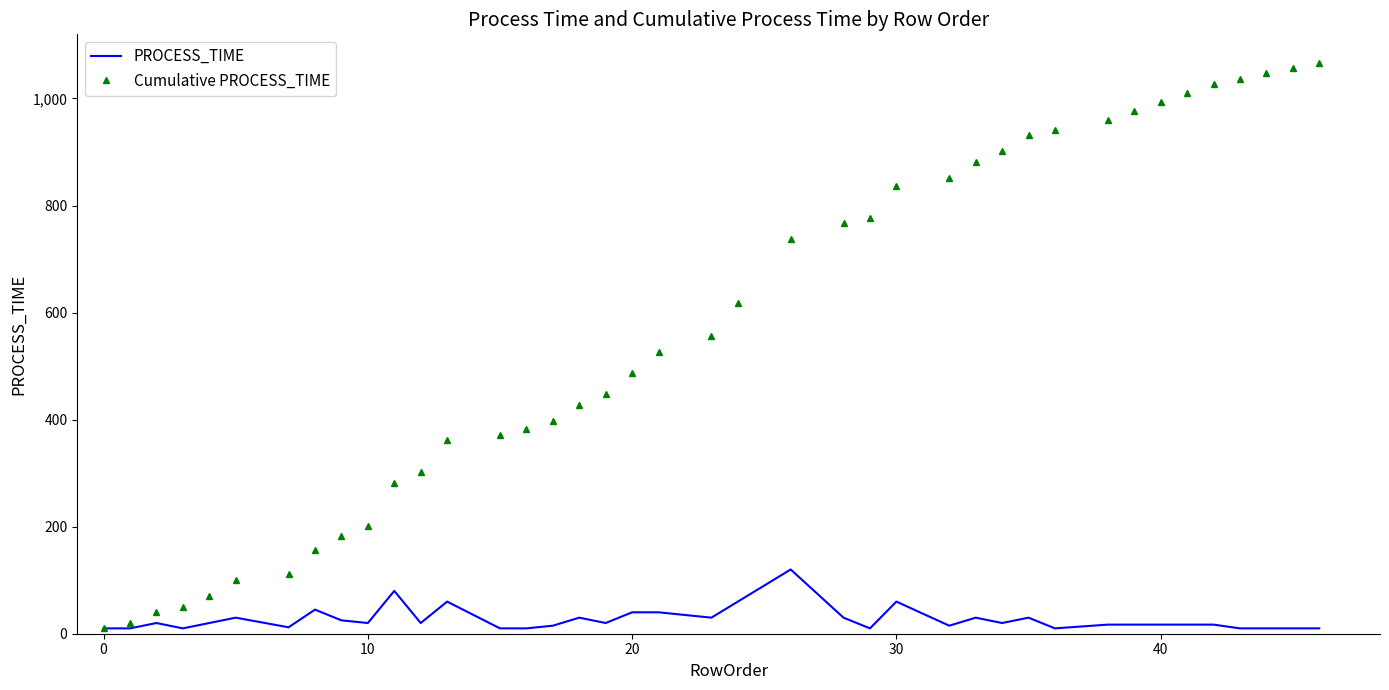

What is the difference between the second highest and minimum values in the Cumulative PROCESS_TIME series?

1047